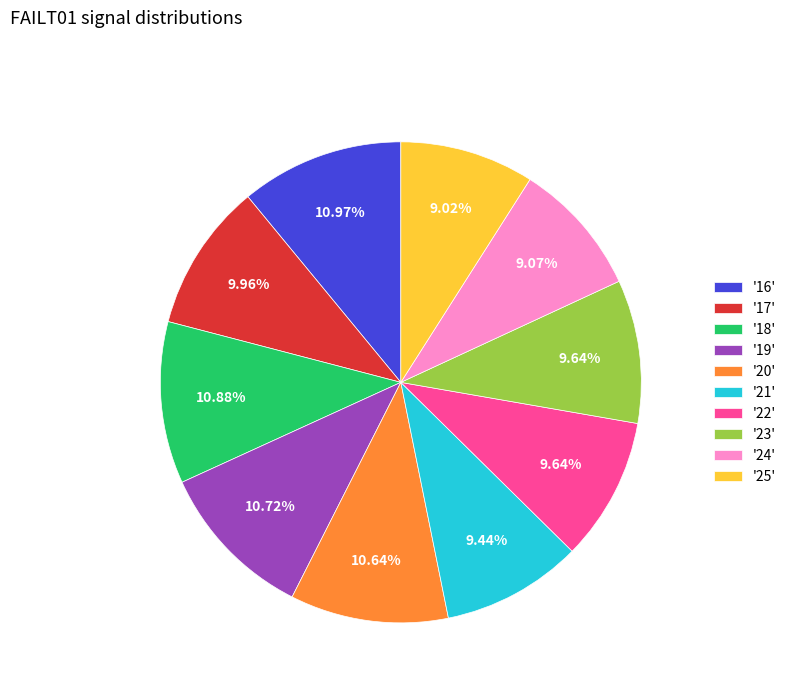

Is the sum of '22' and '23' greater than half?

No